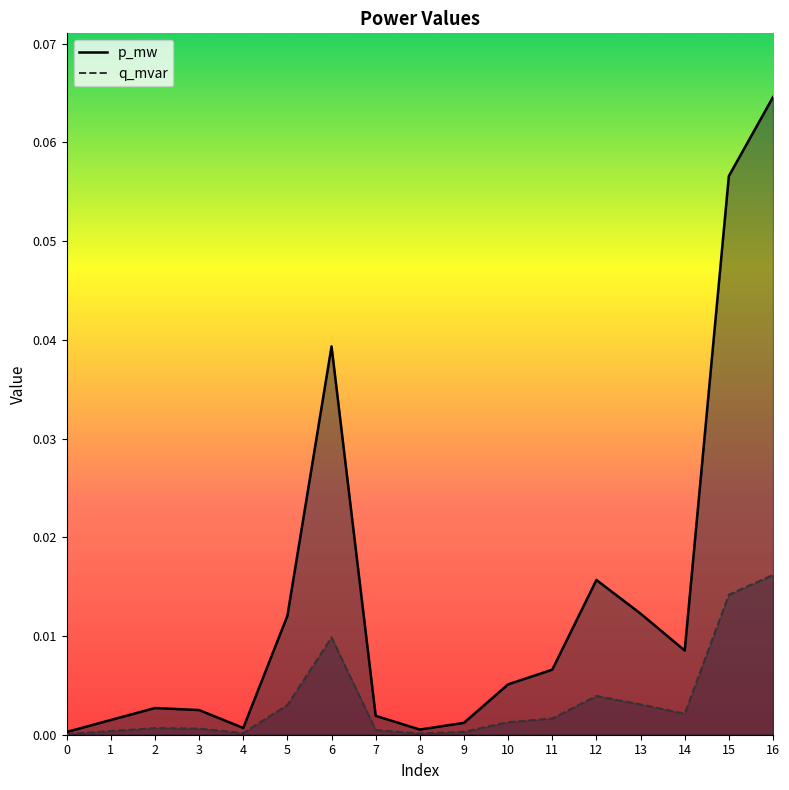

True or false: q_mvar and p_mw intersect in this chart.

False